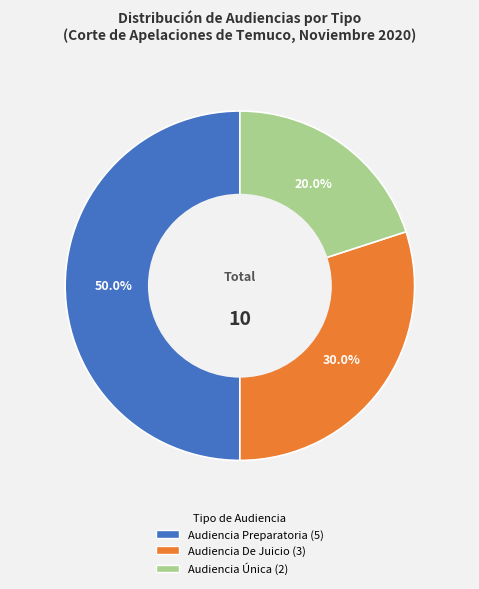

True or false: Audiencia De Juicio accounts for 30% of the total.

True